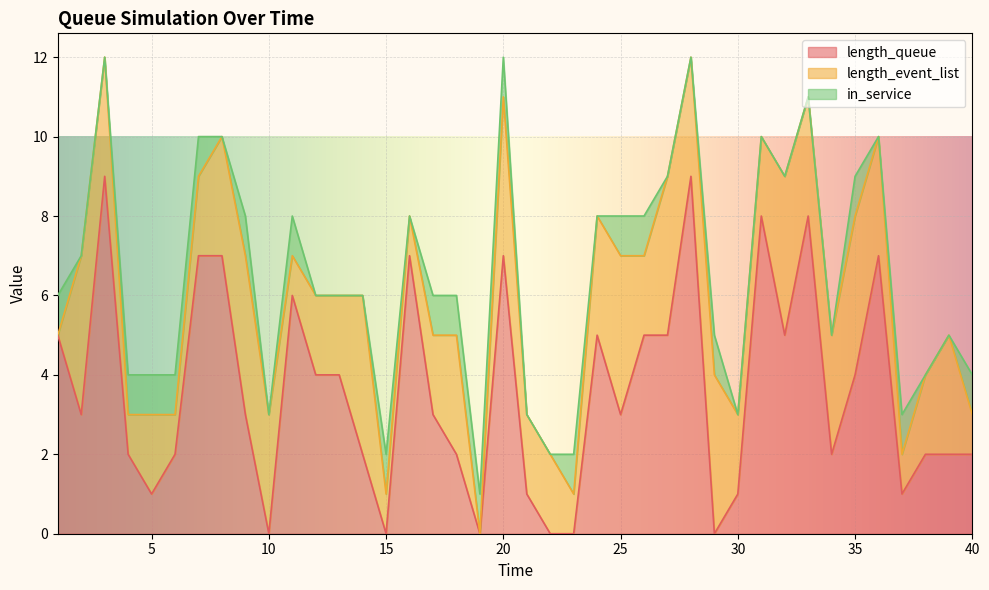

What is the maximum value for length_queue?

9